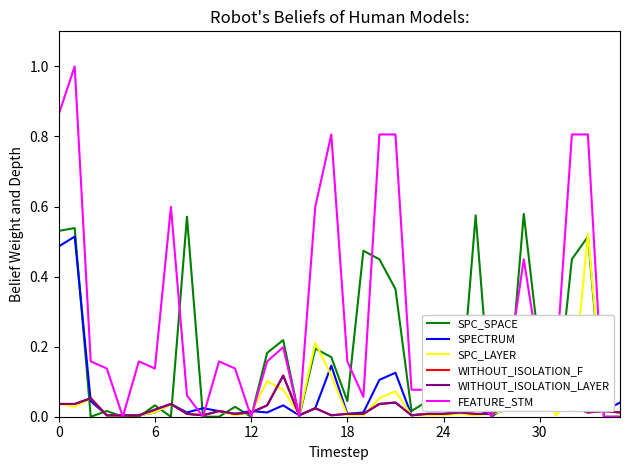

What is the difference between the maximum and minimum values in the WITHOUT_ISOLATION_F series?

0.1